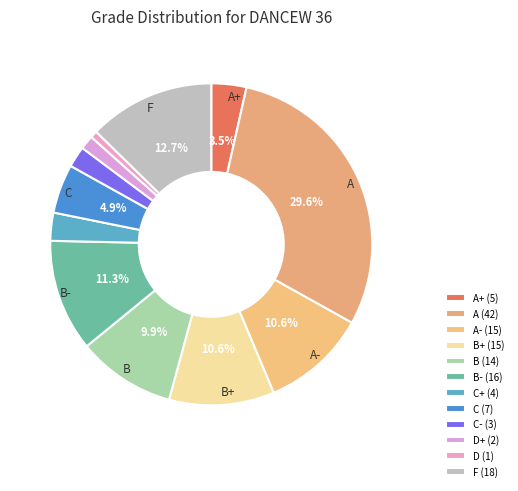

Rank the categories by value from highest to lowest.

A, F, B-, A-, B+, B, C, A+, C+, C-, D+, D